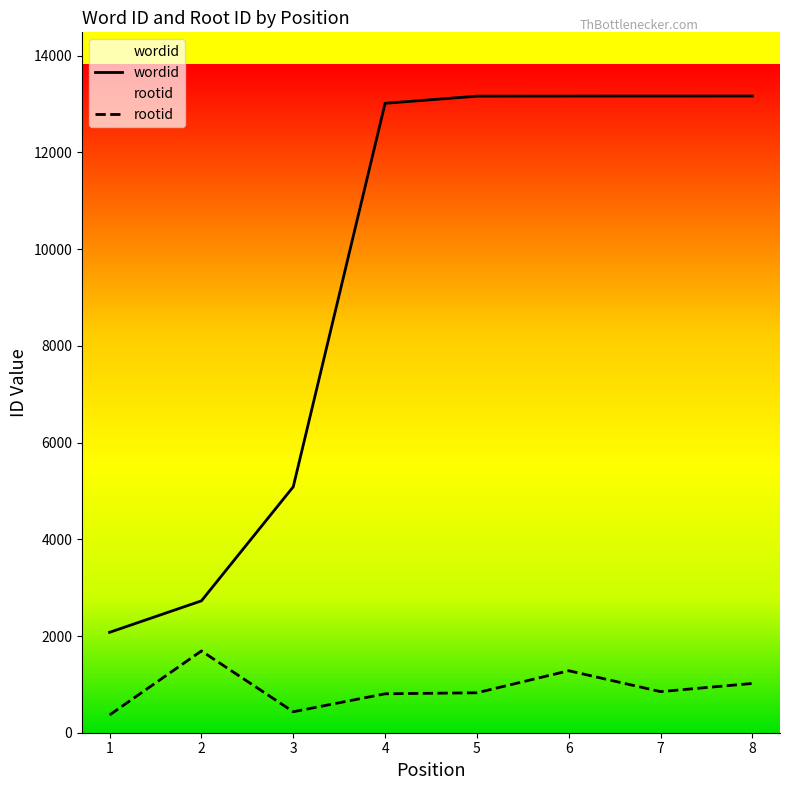

At which label does wordid reach its peak?

8